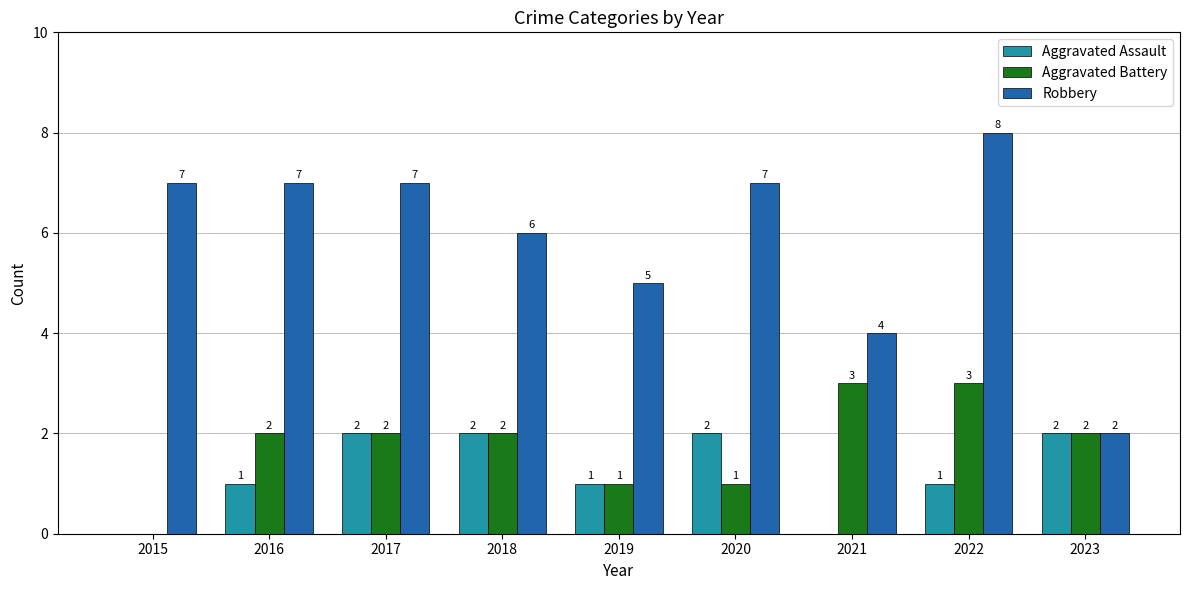

Reading left to right, extract all data points from this chart.

Aggravated Assault: 2015=0	2016=1	2017=2	2018=2	2019=1	2020=2	2021=0	2022=1	2023=2
Aggravated Battery: 2015=0	2016=2	2017=2	2018=2	2019=1	2020=1	2021=3	2022=3	2023=2
Robbery: 2015=7	2016=7	2017=7	2018=6	2019=5	2020=7	2021=4	2022=8	2023=2